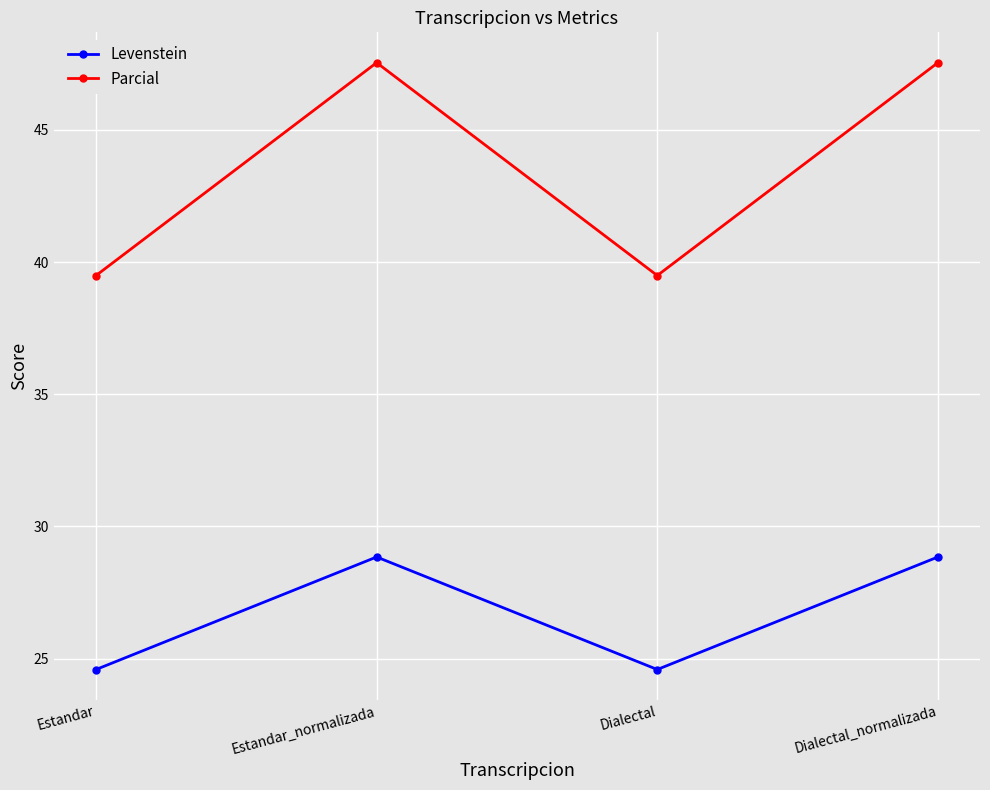

What is the minimum value shown in the chart?

24.6